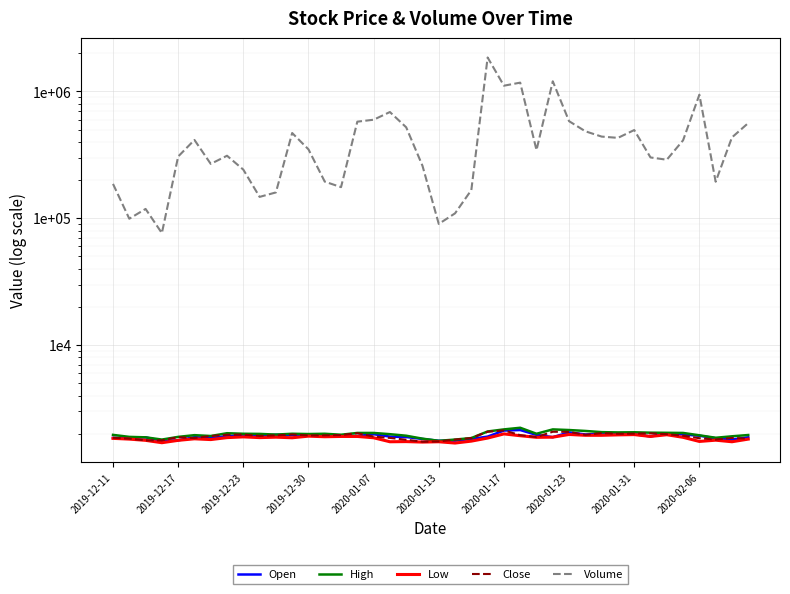

Where is the first local minimum for Close?

2020-01-13